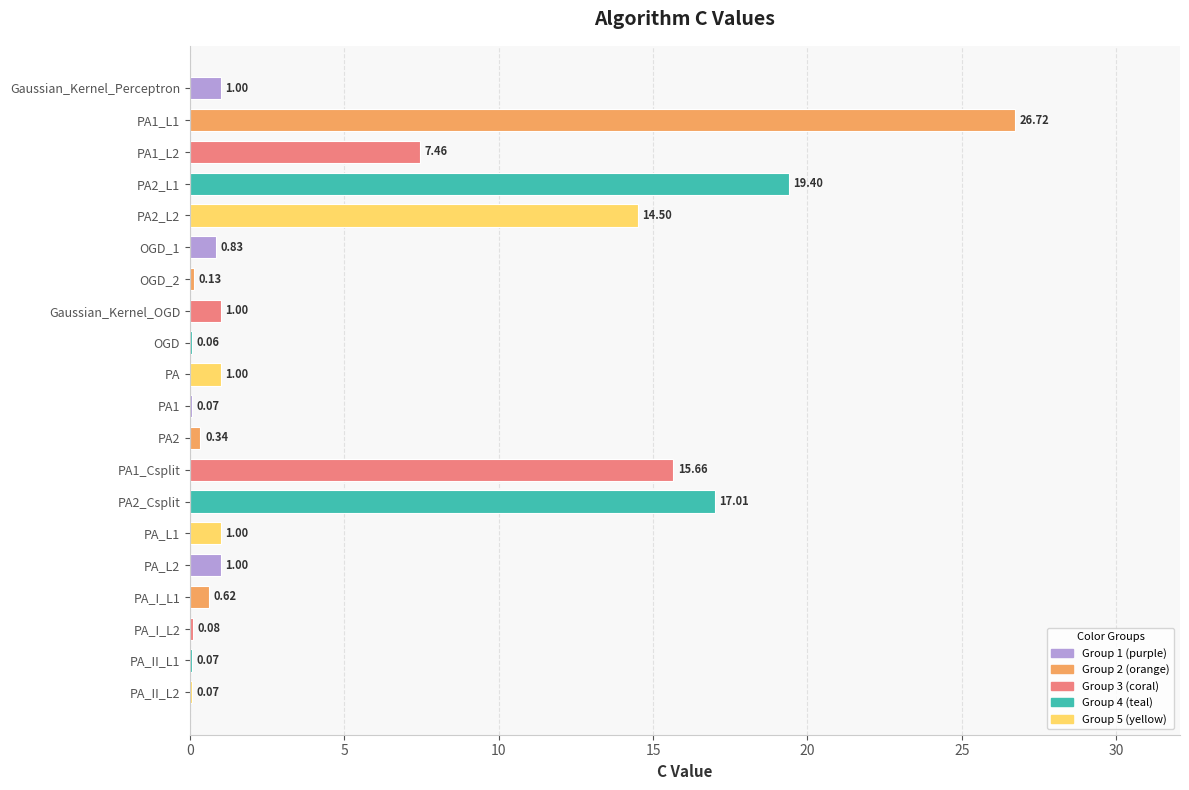

What is the change in value from PA1_L1 to Gaussian_Kernel_OGD?

-25.7